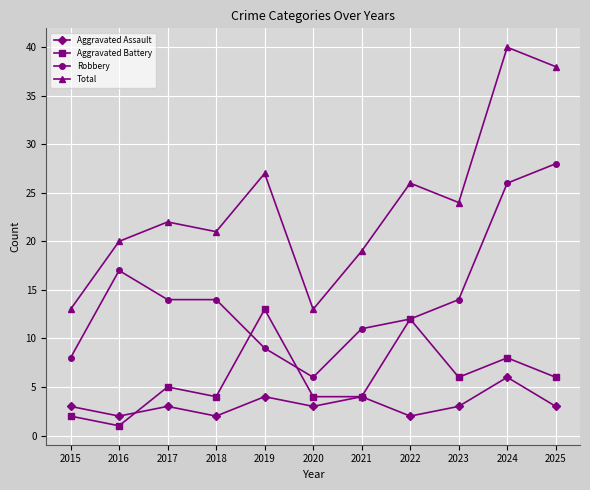

What is the difference between the highest and lowest values at 2025?

35